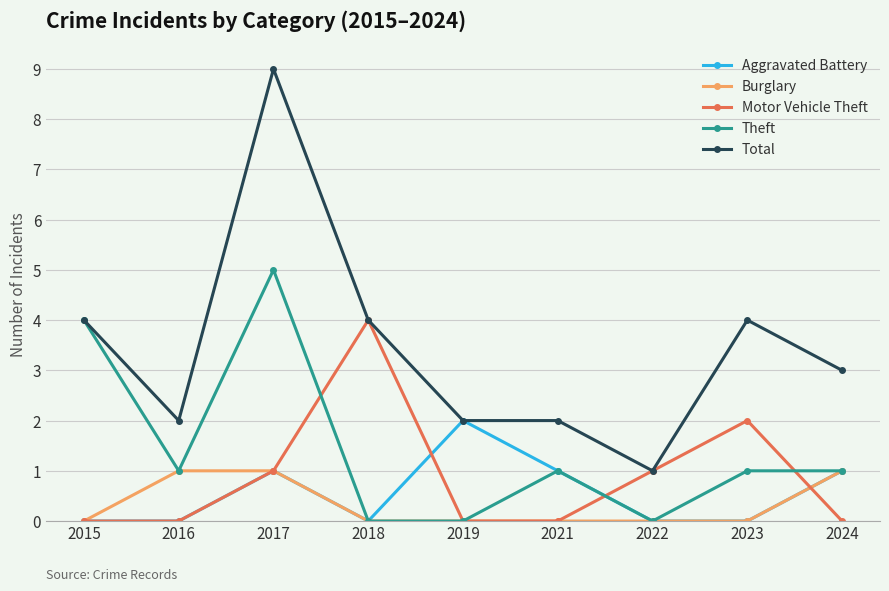

At which label does Total reach its minimum?

2022